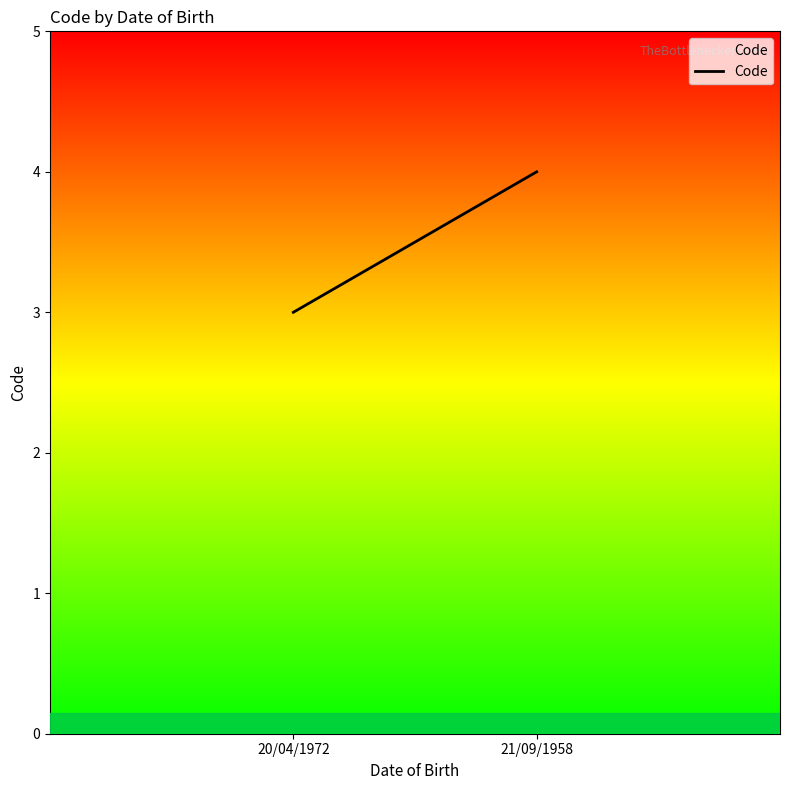

How many values are between 3 and 4?

2